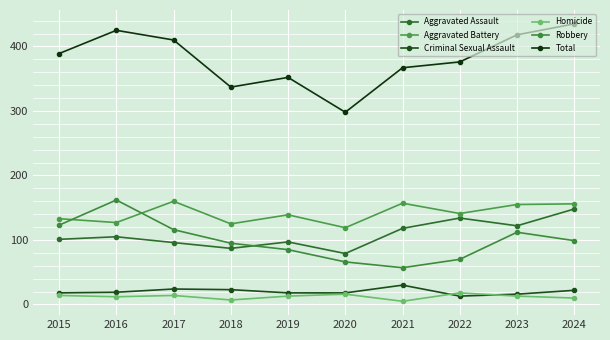

How many values in the Aggravated Assault series are below 105?

5